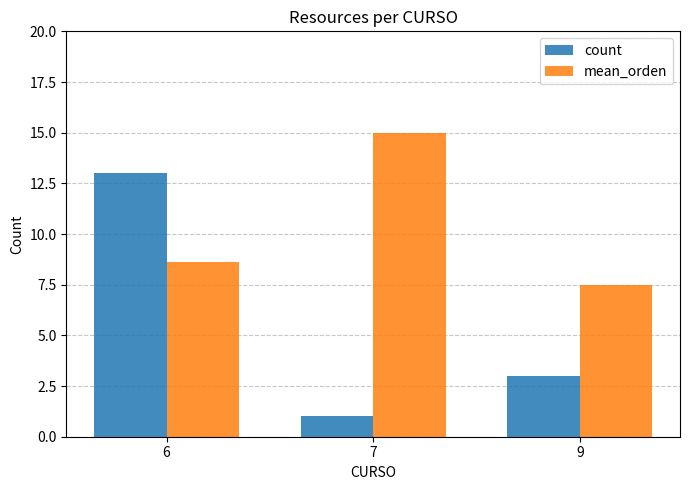

Where is count nearest to the value 7?

9